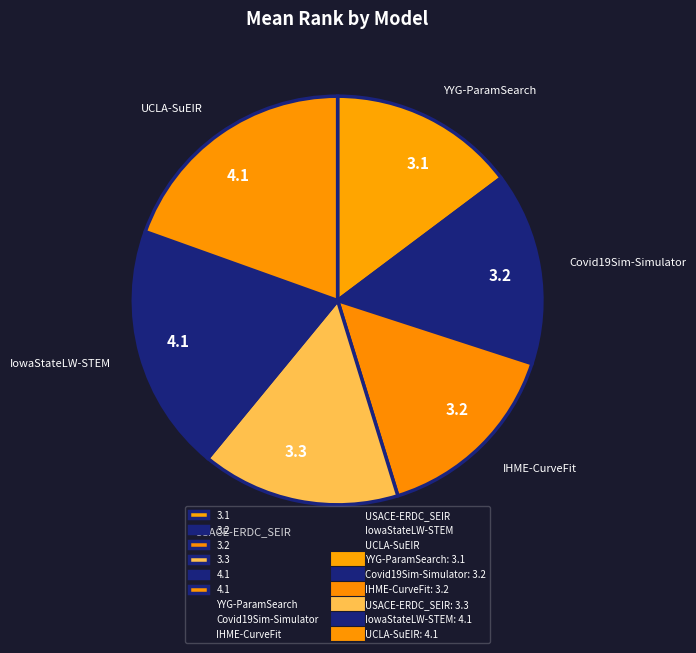

What percentage is the UCLA-SuEIR slice, to the nearest percent?

20%